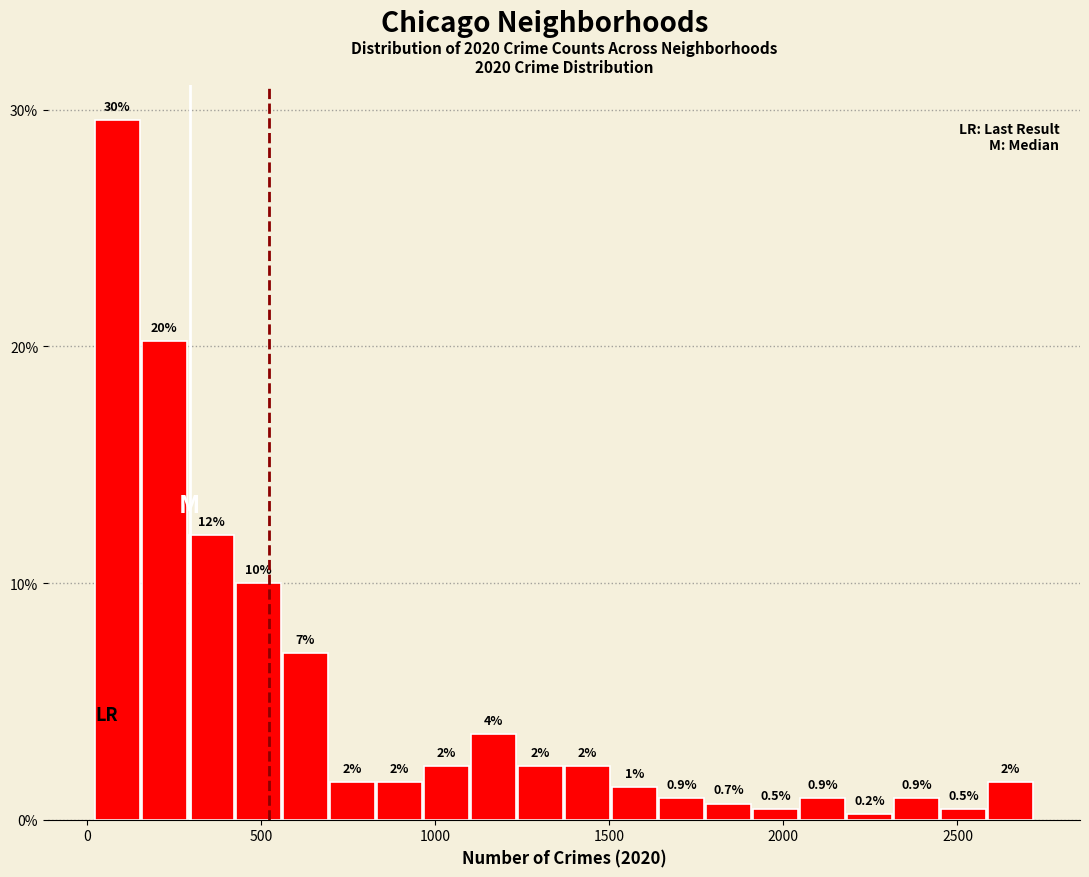

Around what value on the x-axis is the tallest bar? Give the approximate position of its centre, as read against the axis.

100